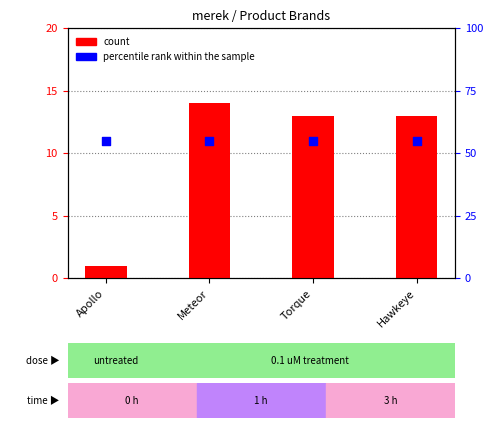

What are all the series names shown in the legend?

count, percentile rank within the sample